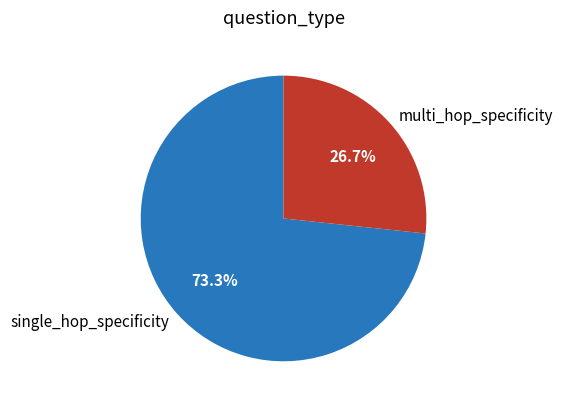

Is single_hop_specificity the majority of the pie?

Yes